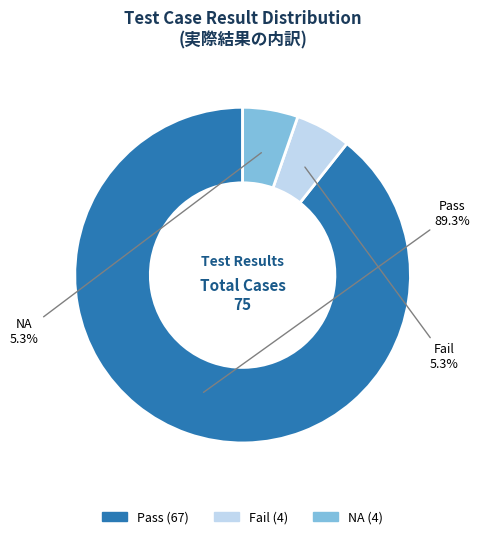

True or false: NA accounts for 5% of the total.

True